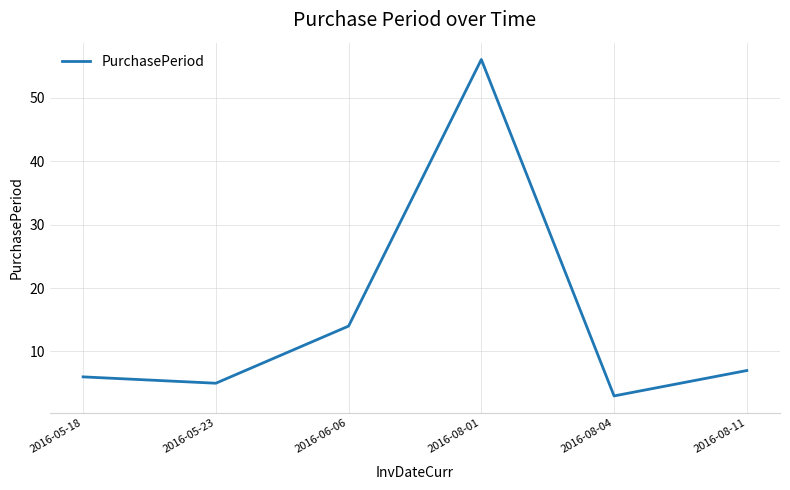

Does the chart have visible grid lines?

Yes